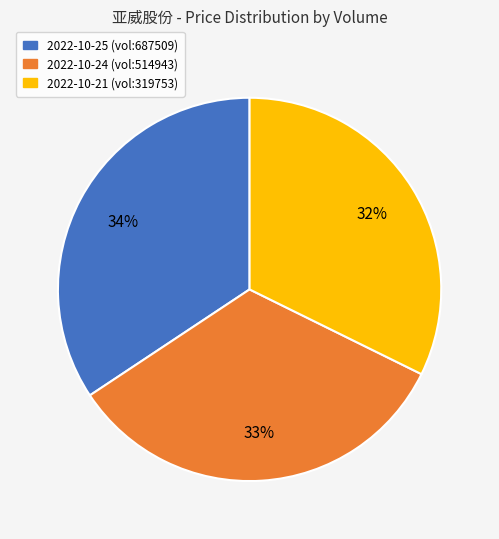

To the nearest percent, what portion does 2022-10-24 (vol:514943) represent?

33%